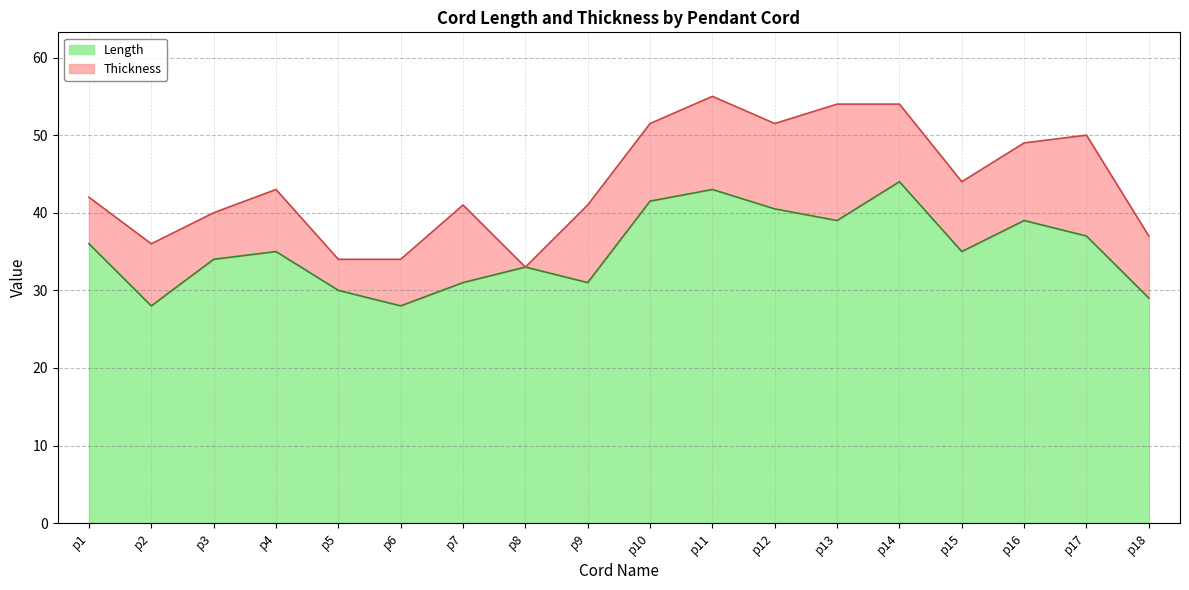

What is the smallest value displayed?

28.0